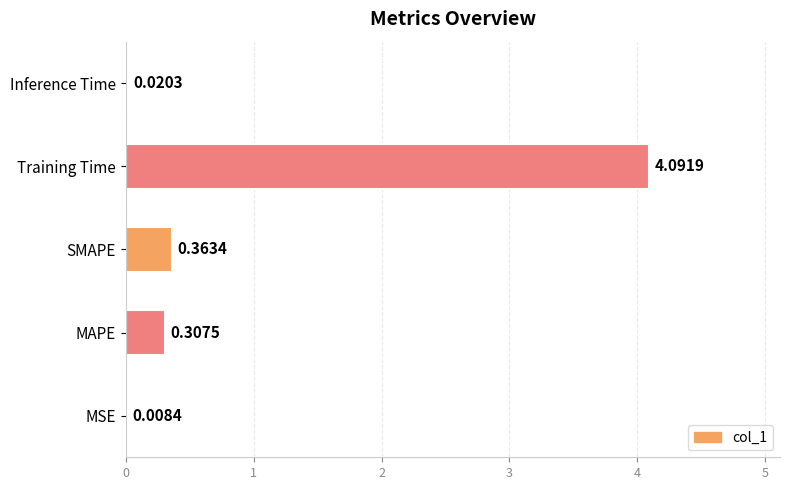

Are the bars horizontal?

Yes